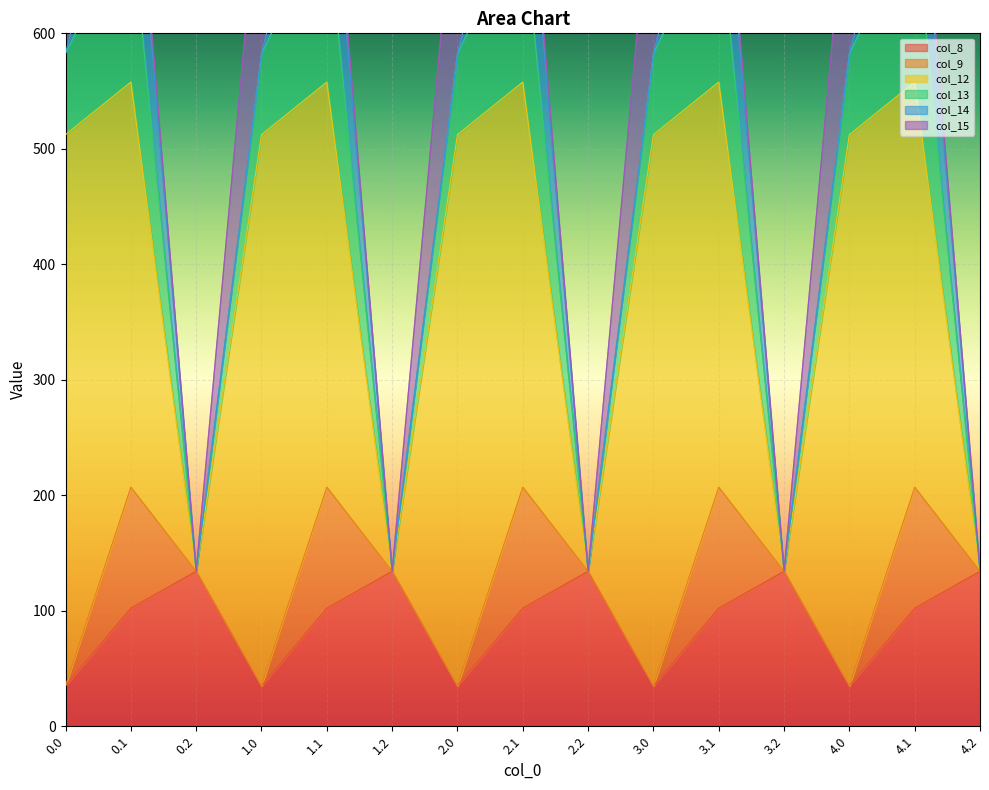

List the labels in order of col_8 value, smallest first.

0.0, 1.0, 2.0, 3.0, 4.0, 0.1, 1.1, 2.1, 3.1, 4.1, 0.2, 1.2, 2.2, 3.2, 4.2